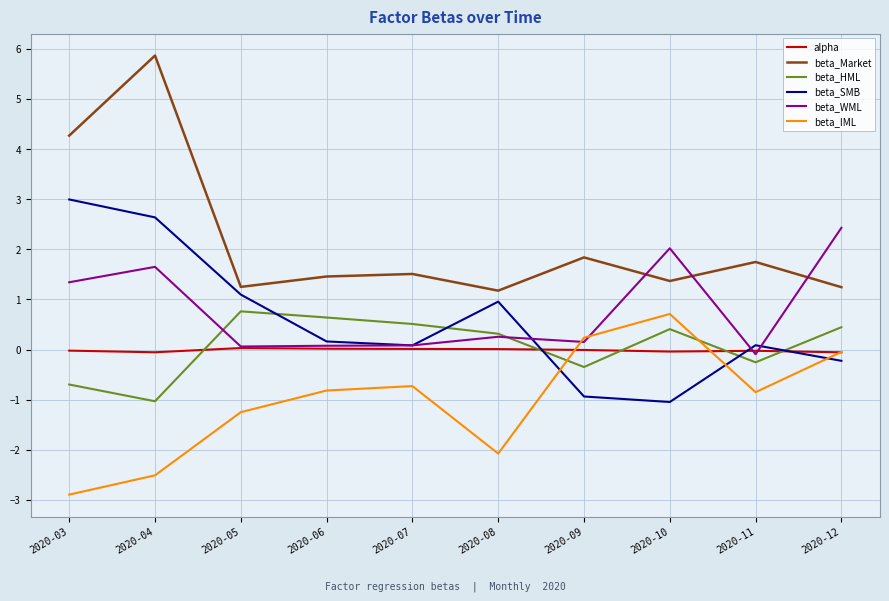

True or false: beta_Market and beta_WML intersect in this chart.

True